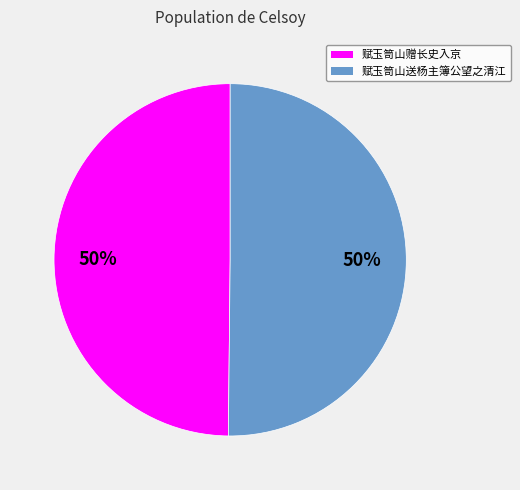

True or false: 赋玉笥山送杨主簿公望之清江 accounts for 40% of the total.

False